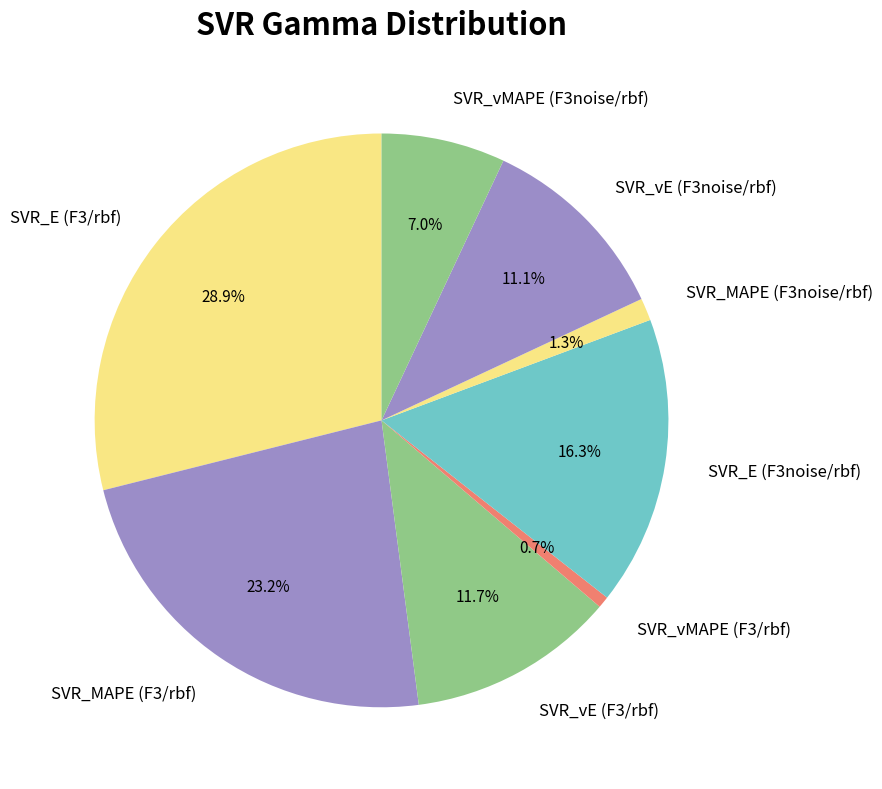

True or false: SVR_vMAPE (F3/rbf) accounts for 1% of the total.

True